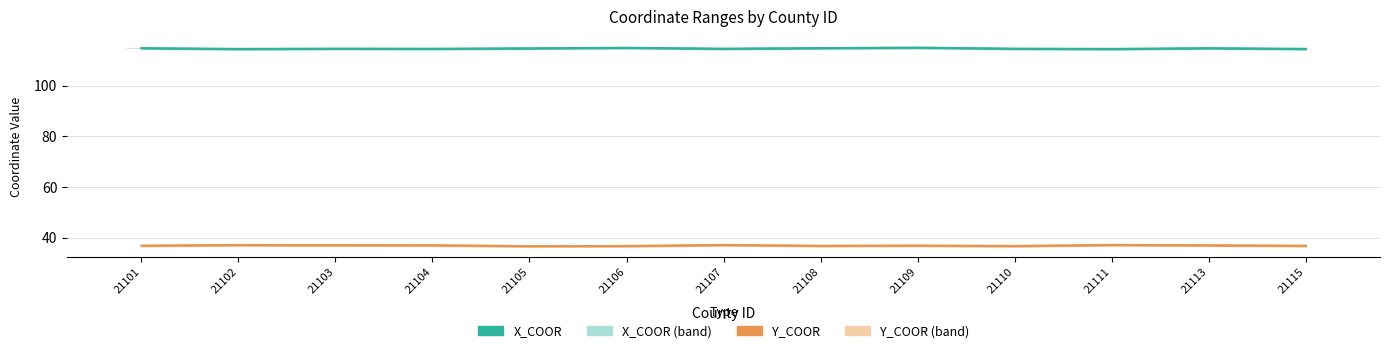

Rank the categories by value from lowest to highest.

21102, 21111, 21115, 21104, 21107, 21110, 21103, 21105, 21113, 21101, 21108, 21106, 21109